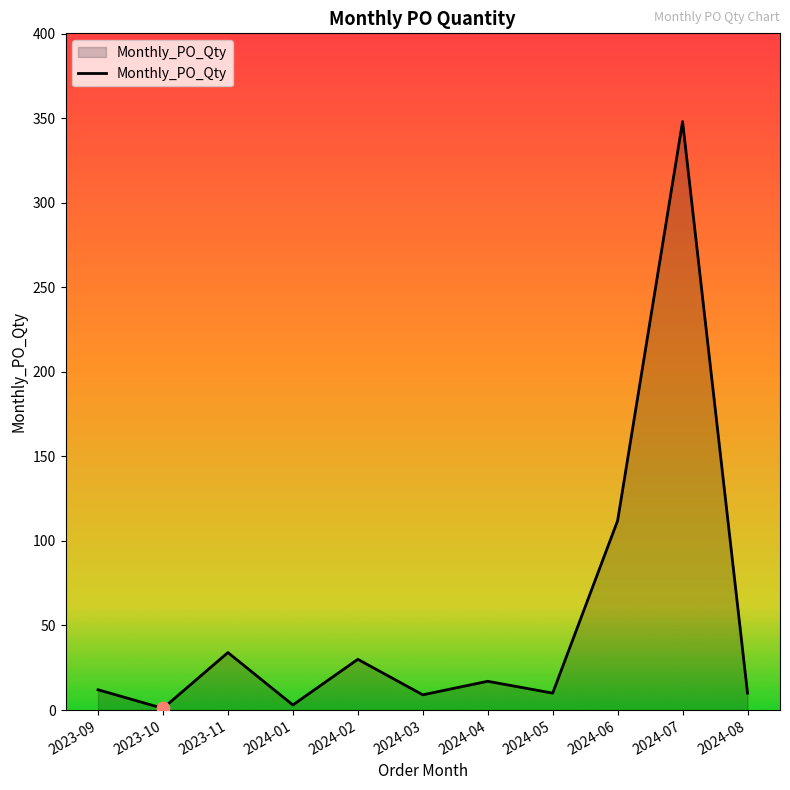

Between 2023-10 and 2023-11, which is larger?

2023-11